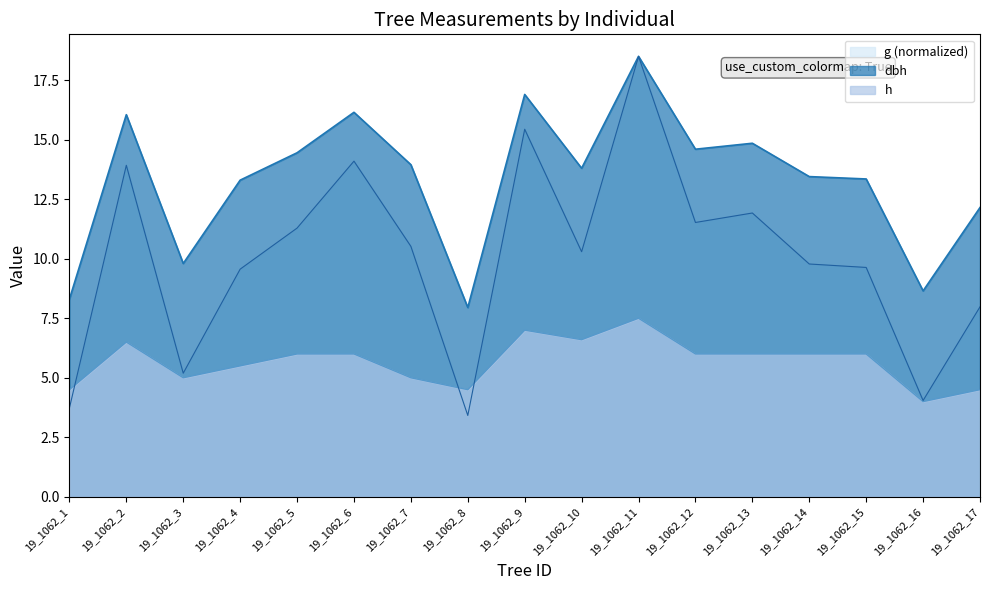

Is it true that g equals 18.5 at 19_1062_11?

True